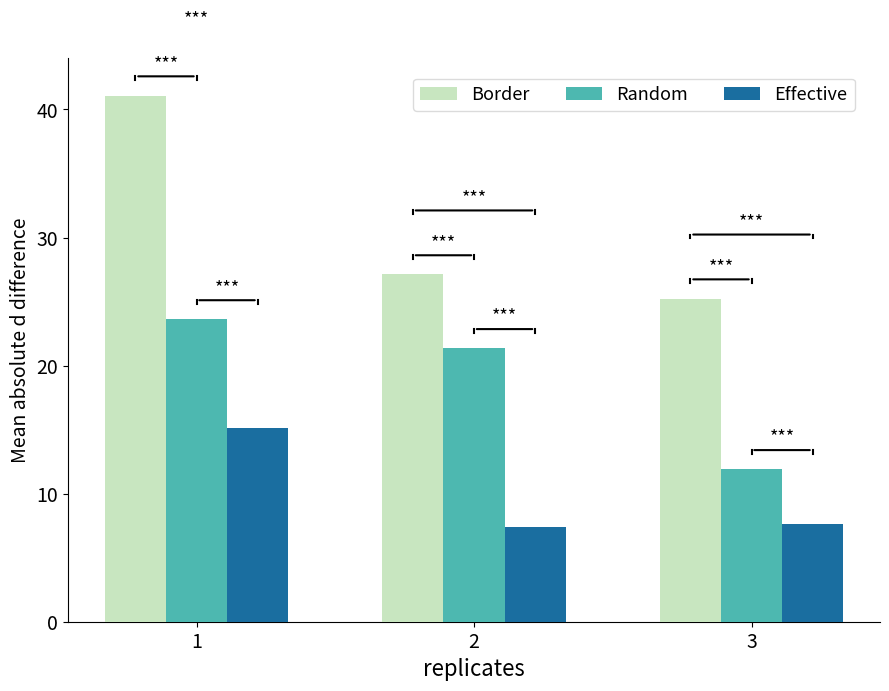

Between 1 and 2, which series saw the biggest shift?

Border